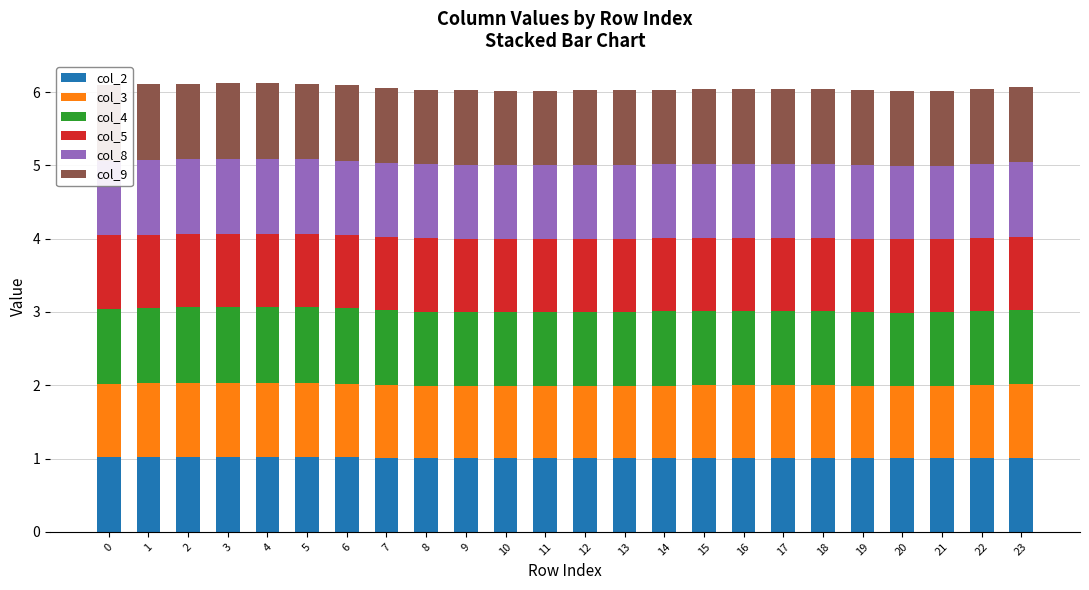

What is the highest value of the col_2 series?

1.0